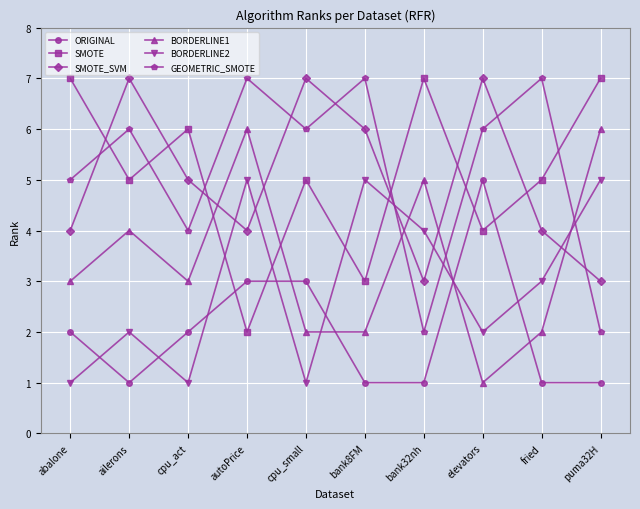

How many intersections are there between SMOTE_SVM and BORDERLINE1?

5